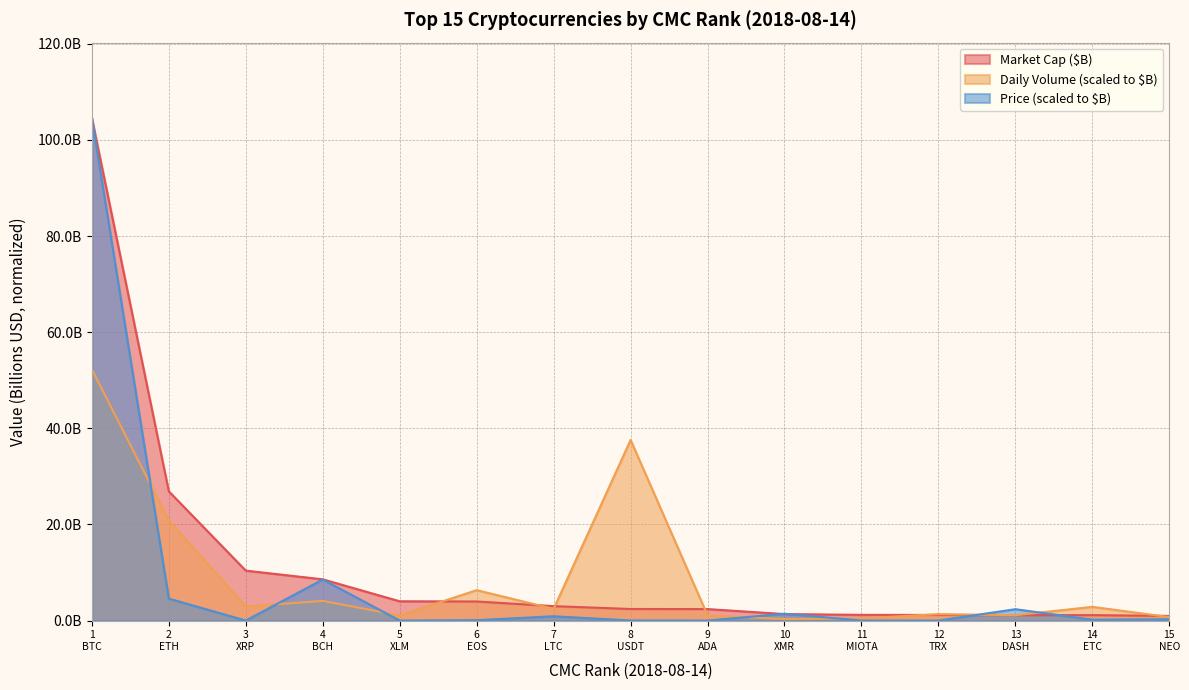

What is the greatest value displayed?

104.6